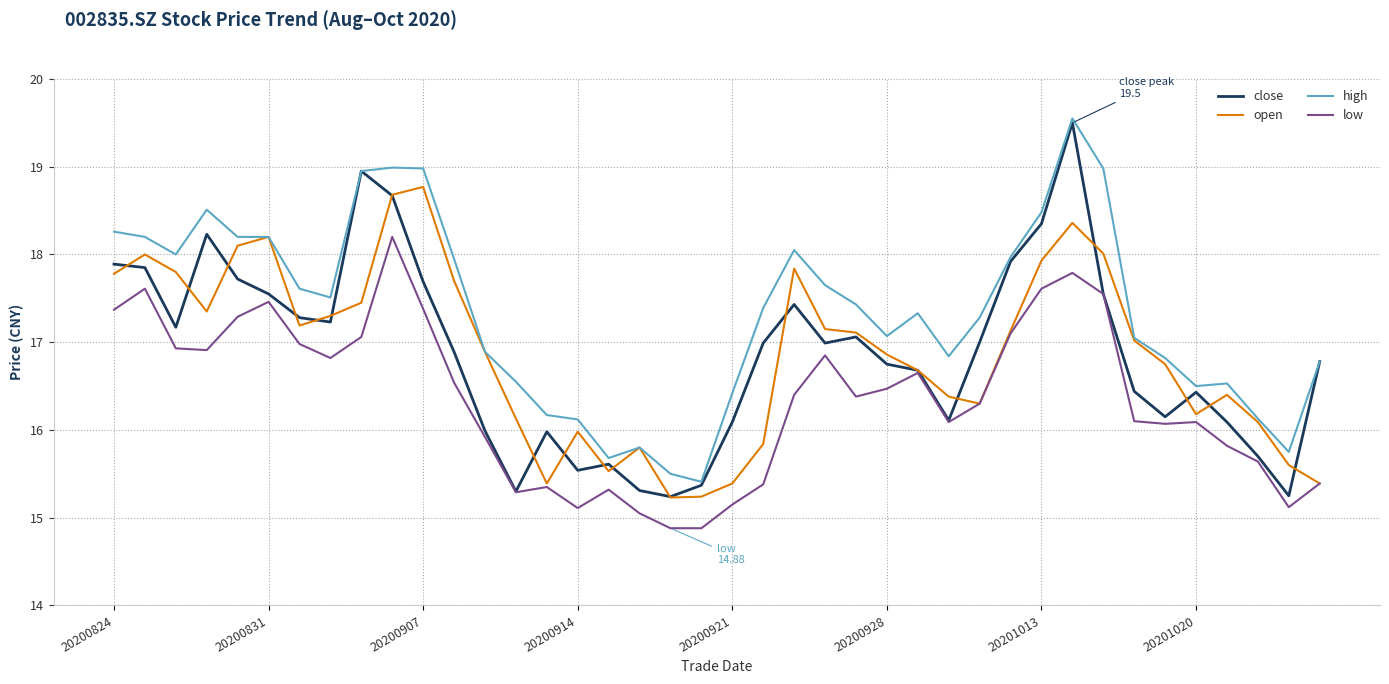

Rank the series by their maximum value, from lowest to highest.

low, open, close, high